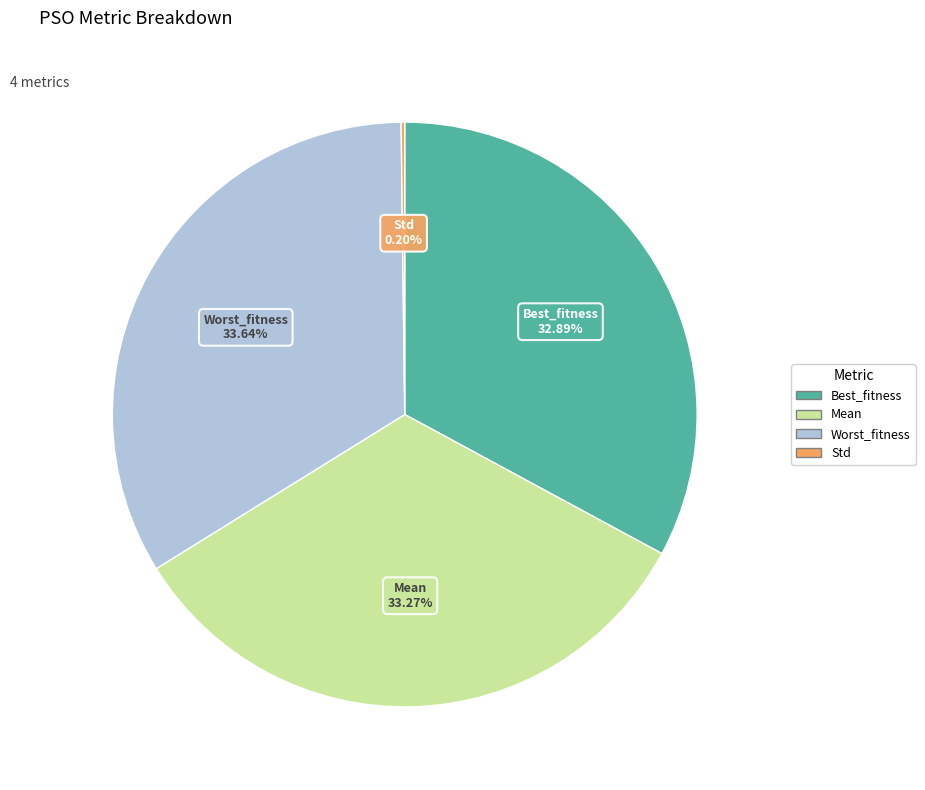

To the nearest percent, what portion does Best_fitness represent?

33%